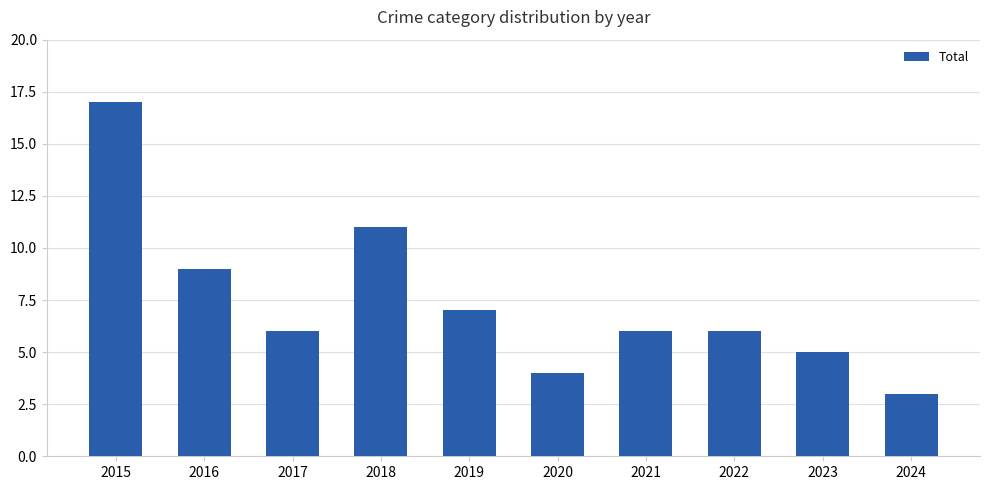

What is the value of the 9th bar from the left?

5